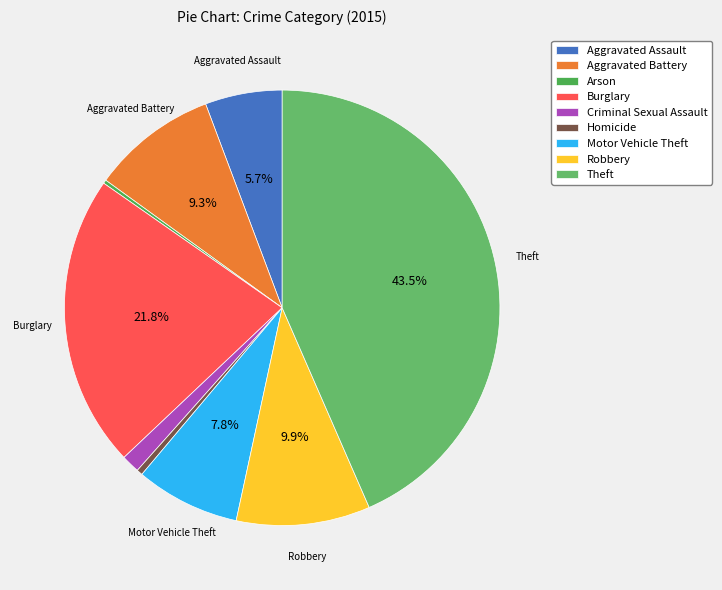

Does any single category account for the majority?

No